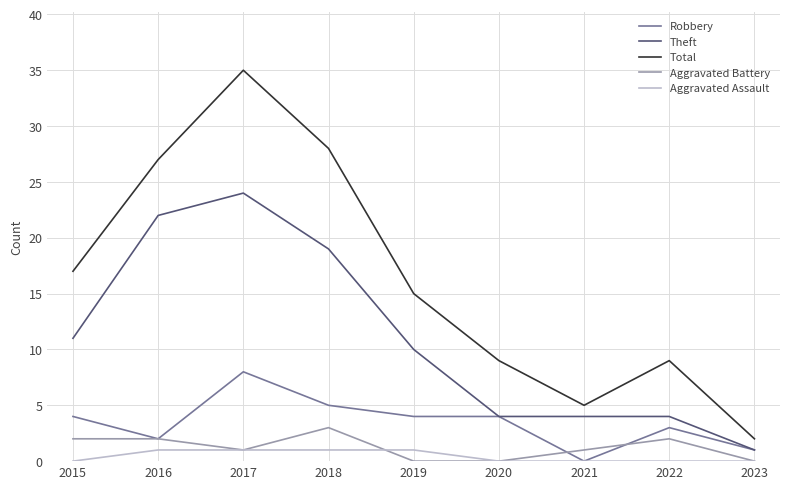

What is the average value of the Theft series?

11